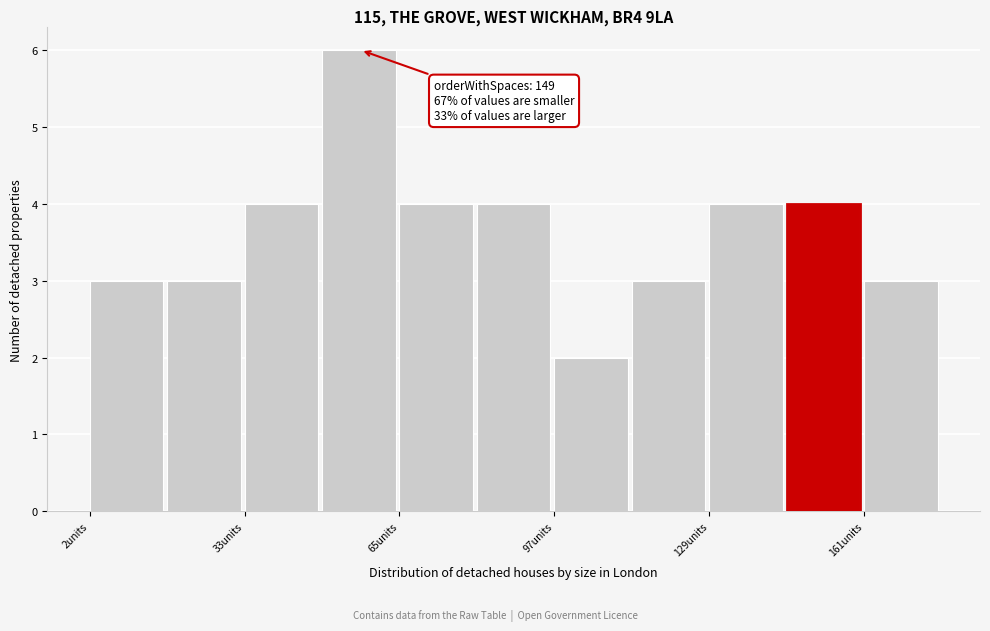

Read against the x-axis, roughly where is the centre of the tallest bar?

55